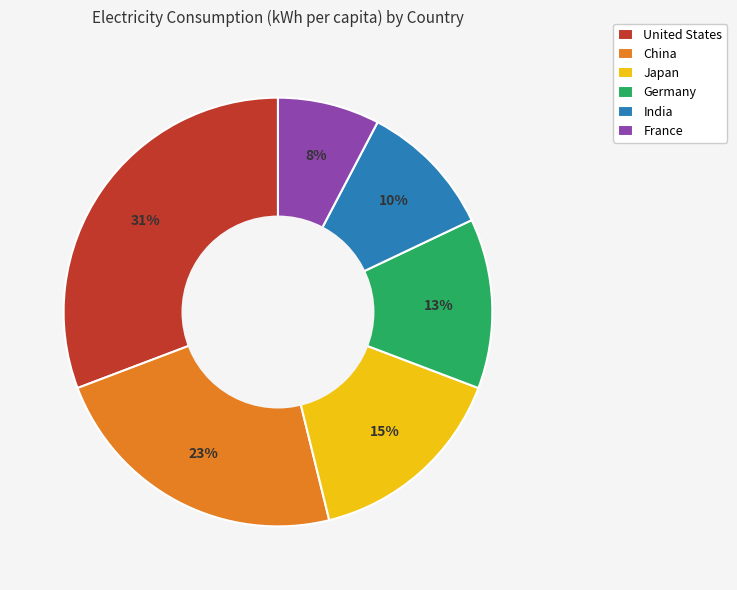

Does any single category account for the majority?

No